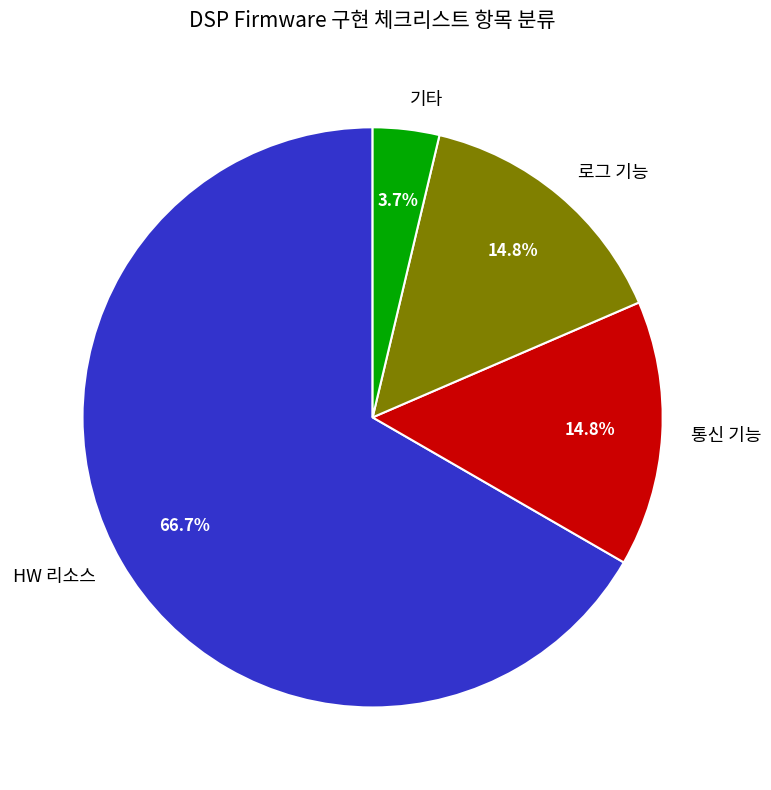

Is there any slice that represents more than half of the pie?

Yes